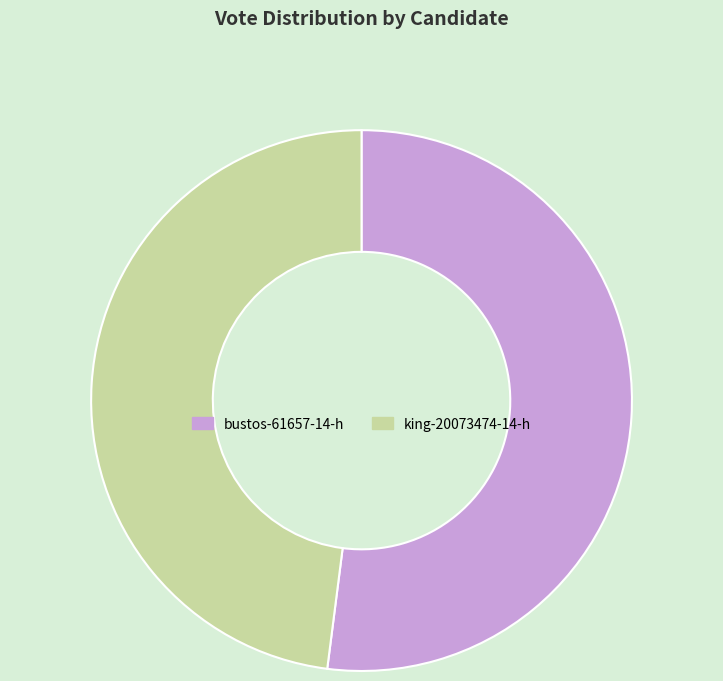

Is king-20073474-14-h the majority of the pie?

No